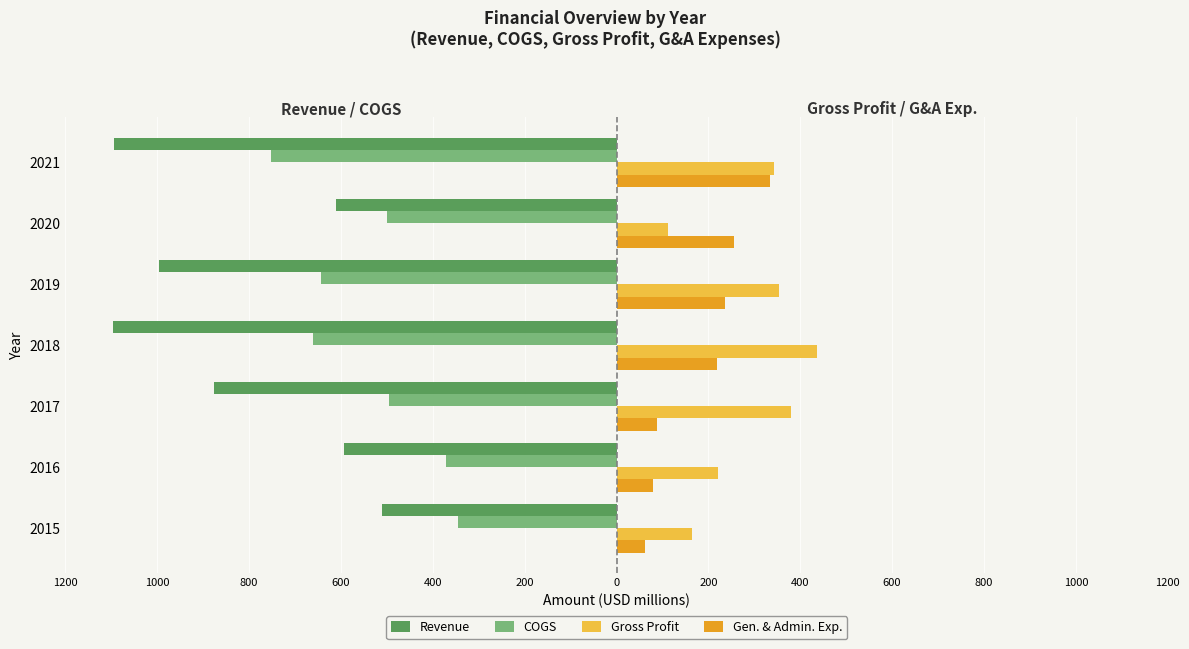

What are all the series names shown in the legend?

Revenue, COGS, Gross Profit, Gen. & Admin. Exp.